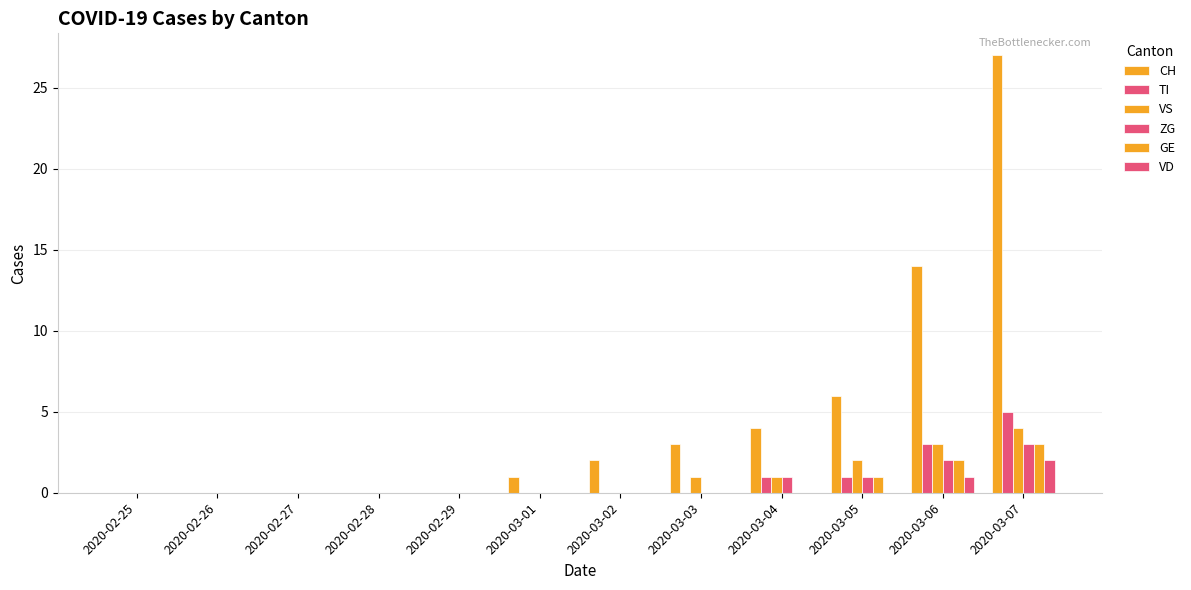

What is the sum of all CH values?

57